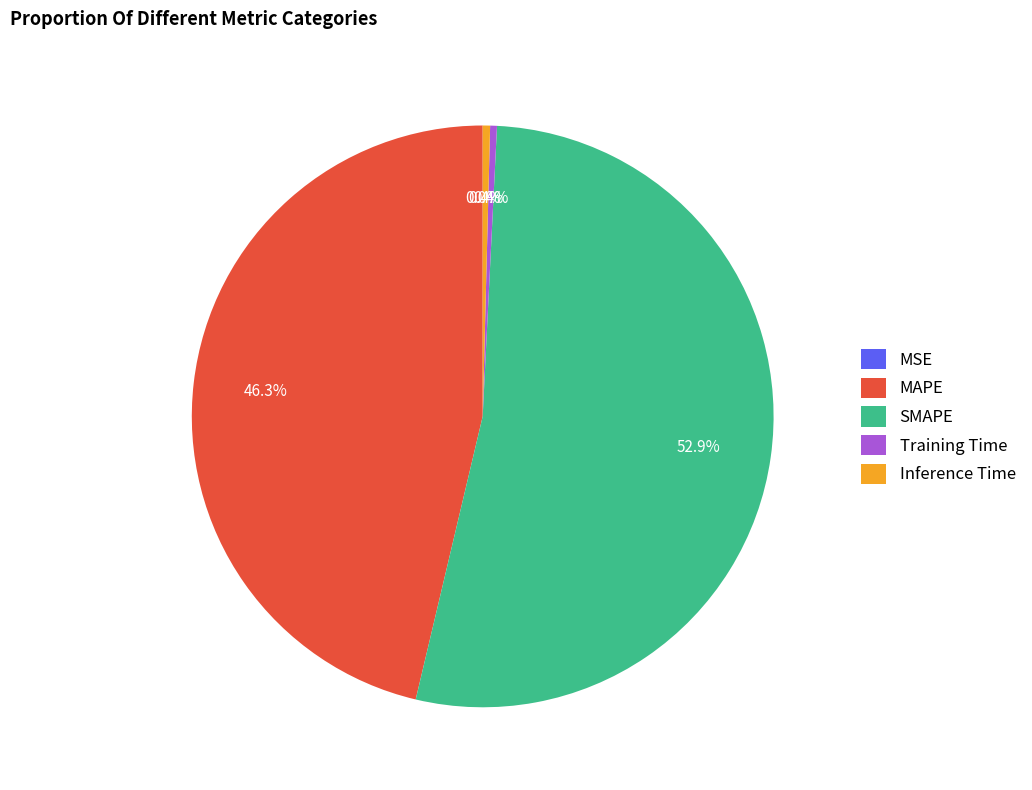

To the nearest percent, what is the combined percentage of SMAPE and Inference Time?

53%